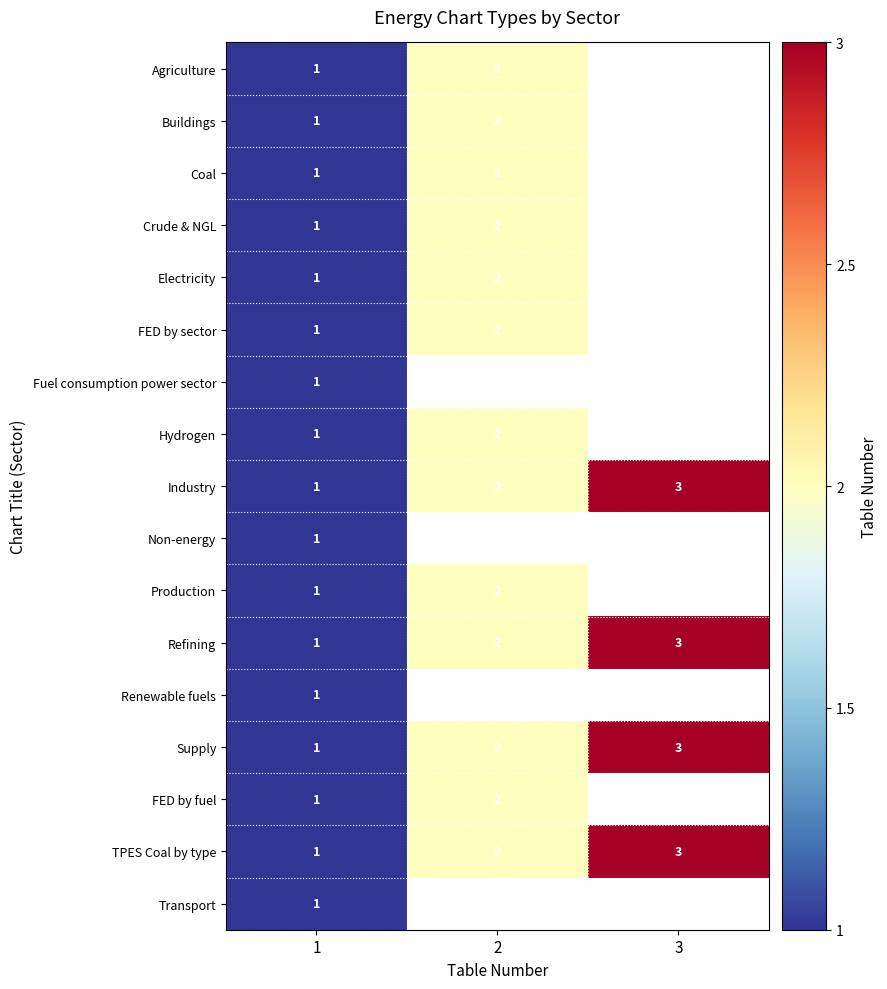

The FED by fuel series shows 0 at 1. True or false?

False